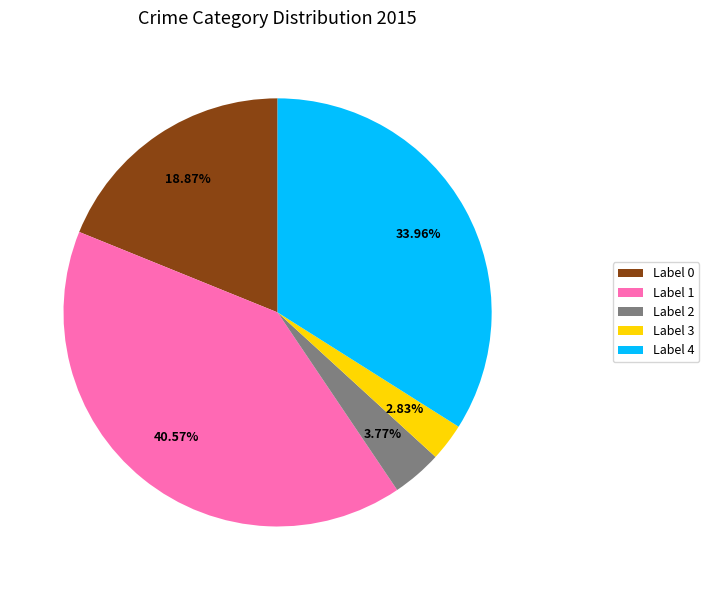

How many slices are in this pie chart?

5